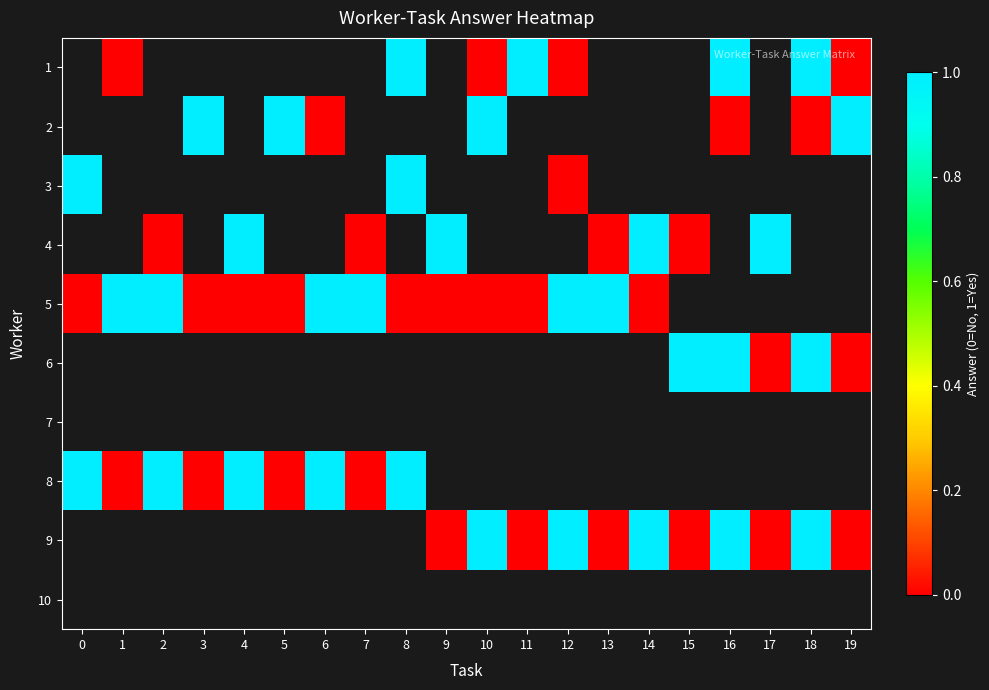

Which label corresponds to the smallest value in the chart?

1